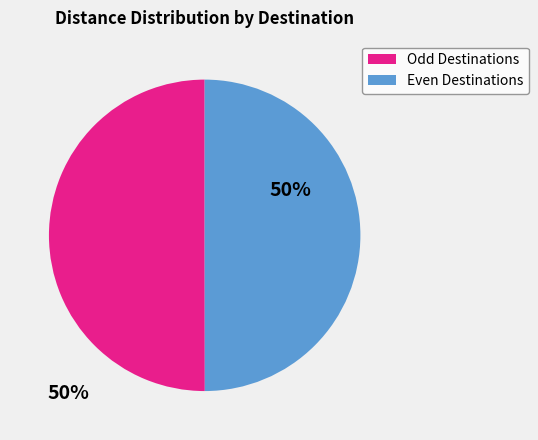

Do Odd Destinations and Even Destinations together represent more than half of the pie?

Yes